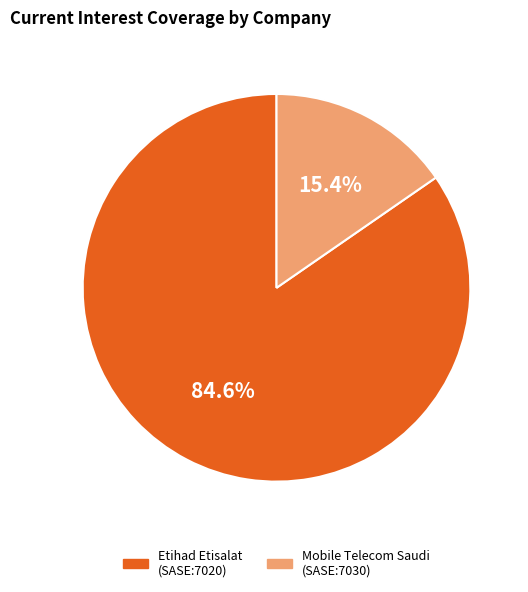

Is there any slice that represents more than half of the pie?

Yes